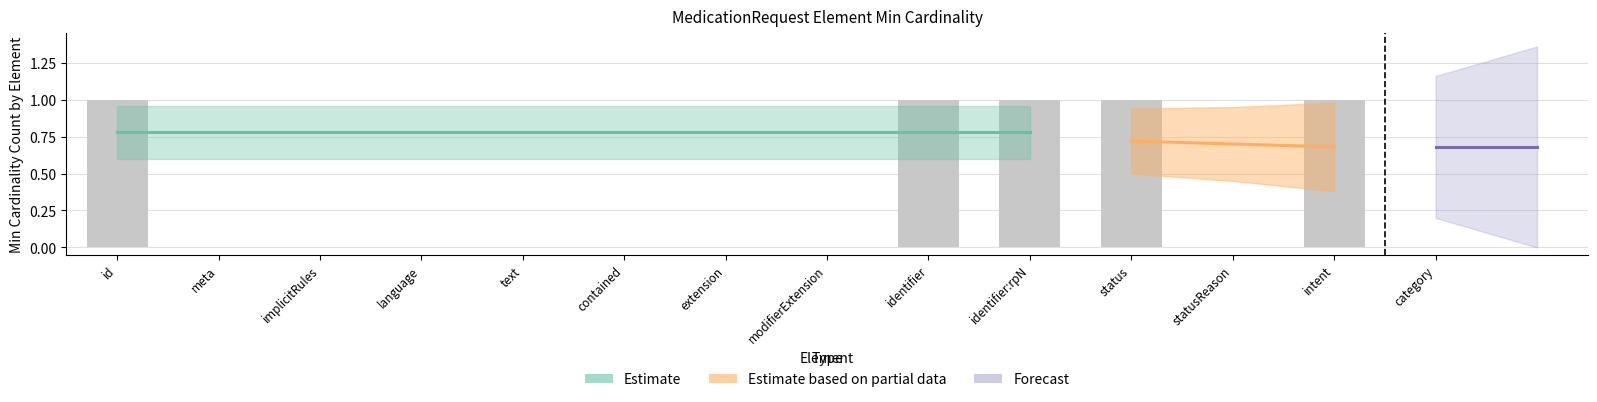

What is the label of the 9th bar from the right?

MedicationRequest.contained